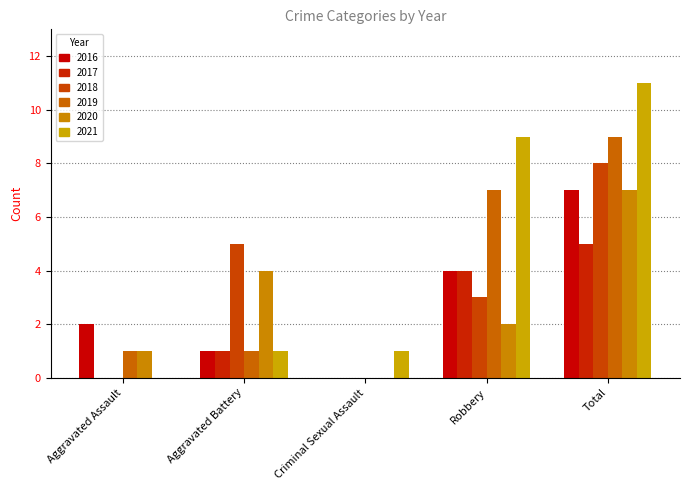

What is the total value across all series at Aggravated Battery?

13